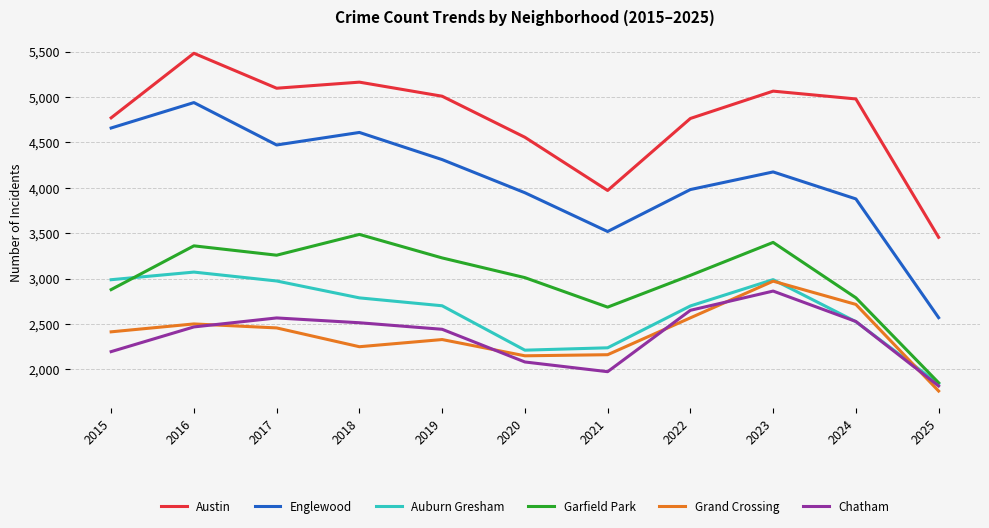

What is the greatest value displayed?

5481